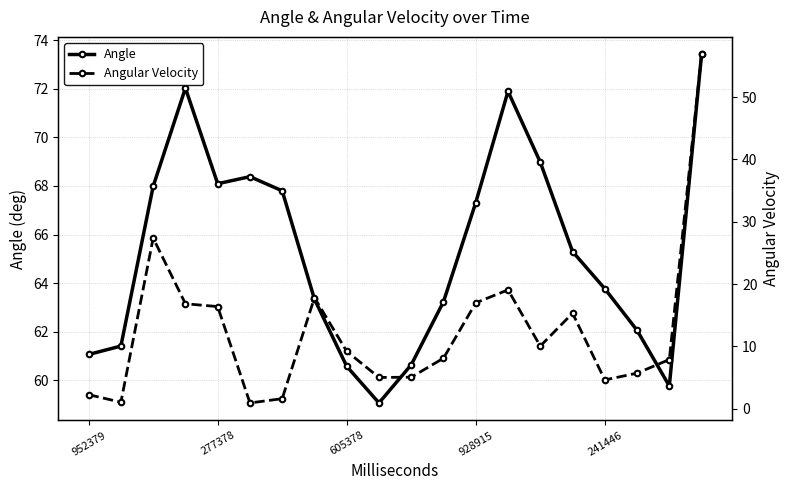

What is the sum of all Angle values?

1306.1